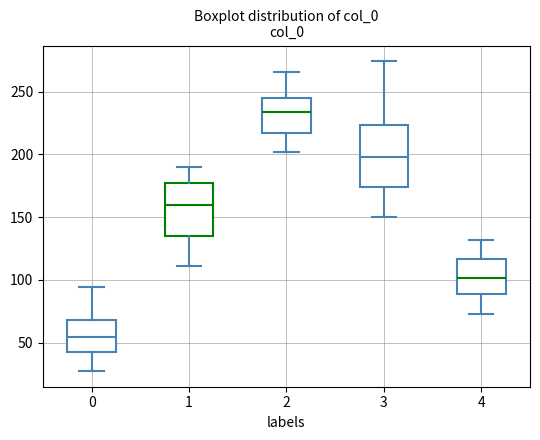

Where is the upper edge of the box at x = 3 on the y-axis? The values are not printed on the chart, so give them approximately, as read against the axis.

225